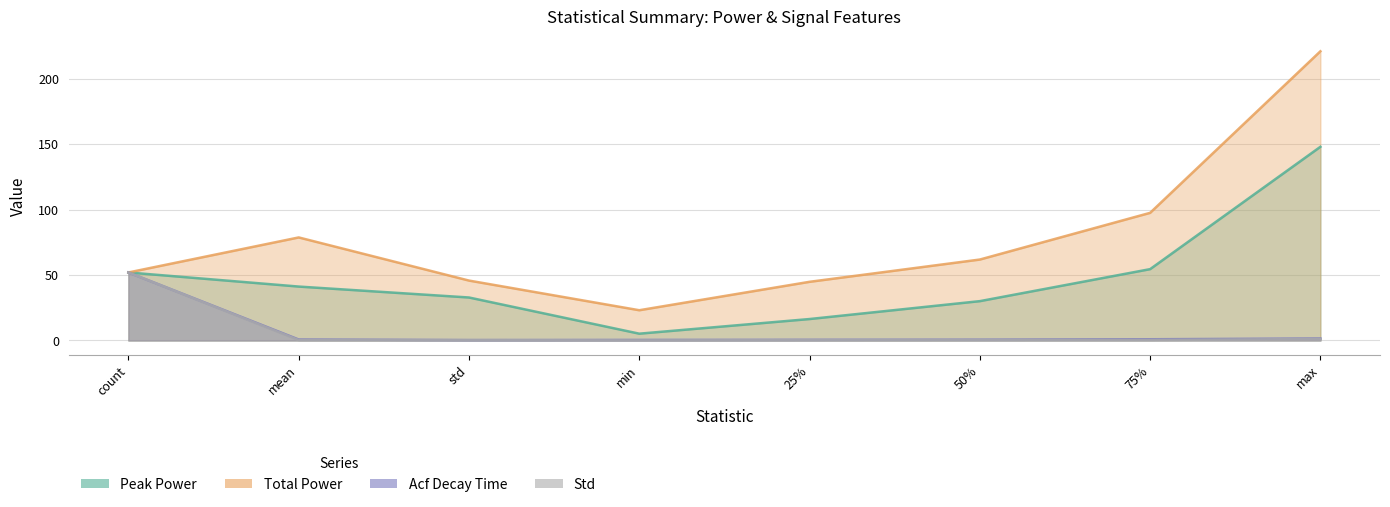

Does the chart display data point markers on the line(s)?

No